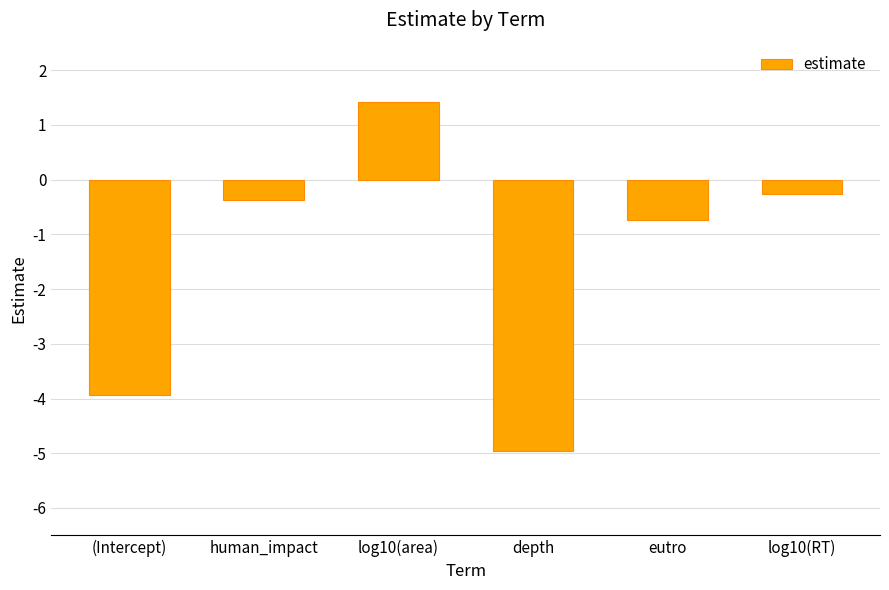

Reading left to right, list all the values displayed in this chart.

-3.9	-0.4	1.4	-5.0	-0.7	-0.3